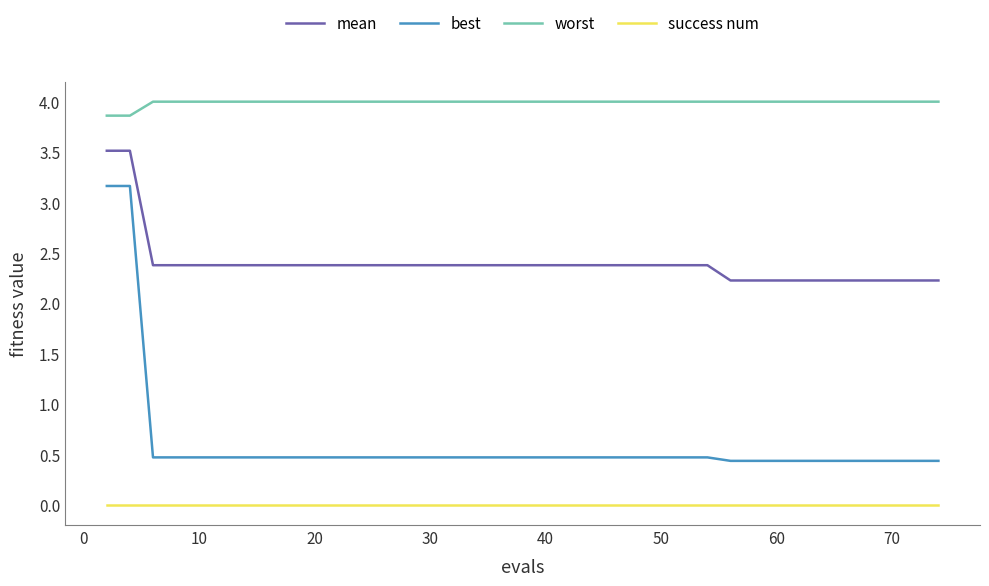

Rank the series by their maximum value, from highest to lowest.

worst, mean, best, success num